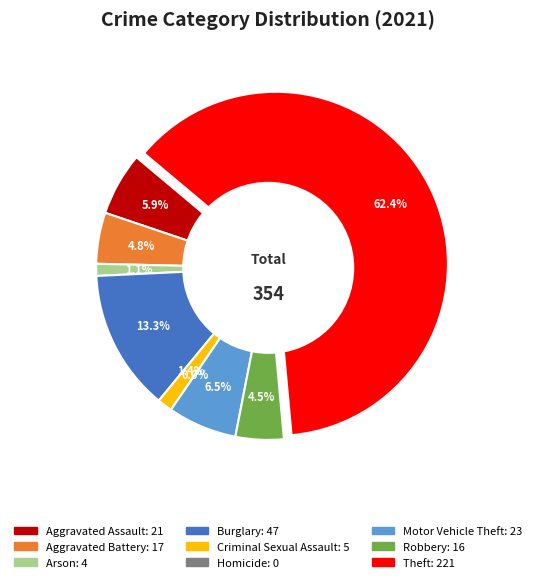

Rank the categories by value from lowest to highest.

Homicide, Arson, Criminal Sexual Assault, Robbery, Aggravated Battery, Aggravated Assault, Motor Vehicle Theft, Burglary, Theft